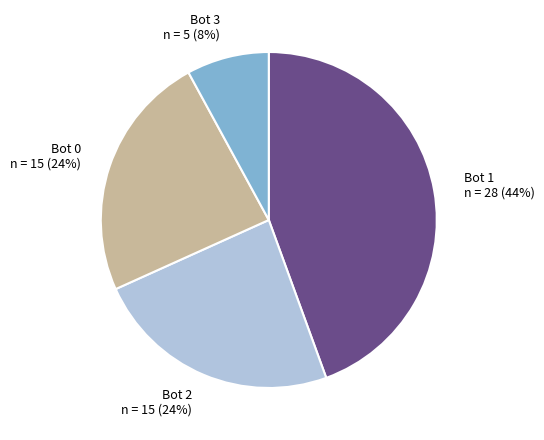

What is the largest slice in the pie chart?

Bot 1